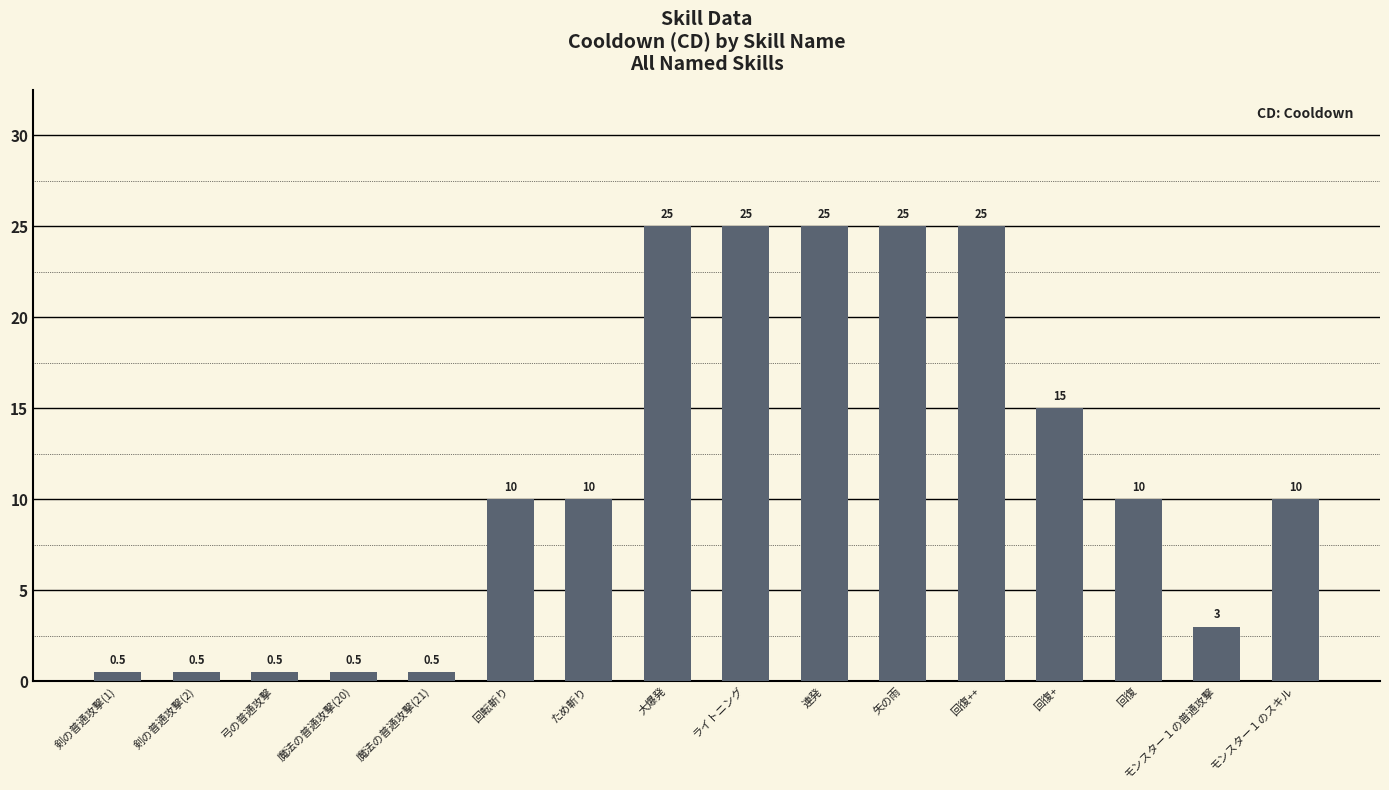

True or false: the data shows 3.0 at モンスター１の普通攻撃.

True